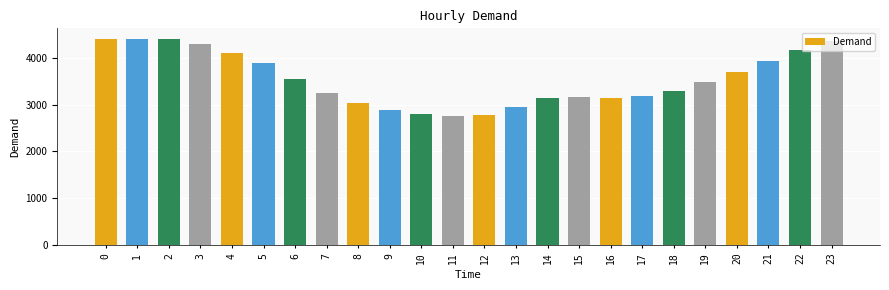

What is the difference between the values at 4 and 3?

186